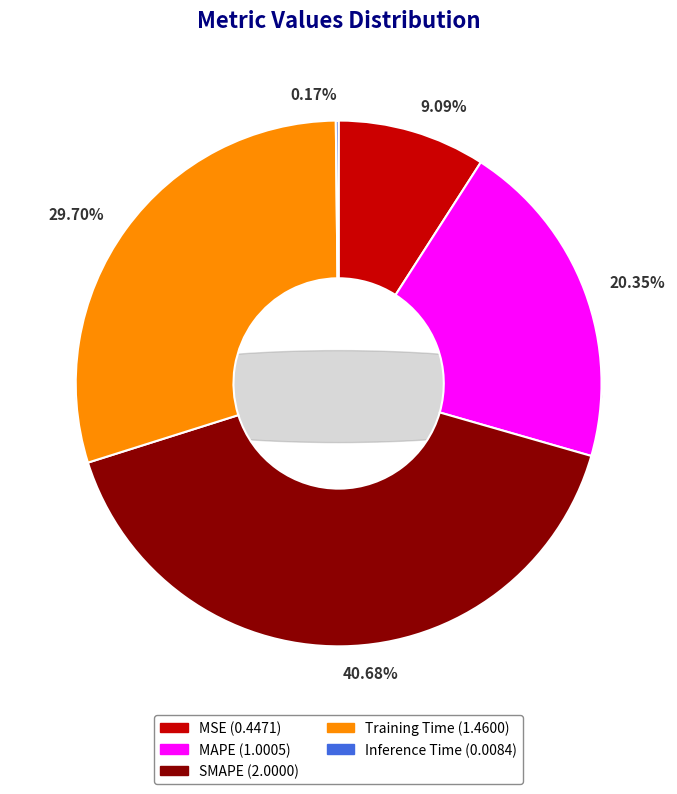

Does SMAPE represent more than half of the total?

No